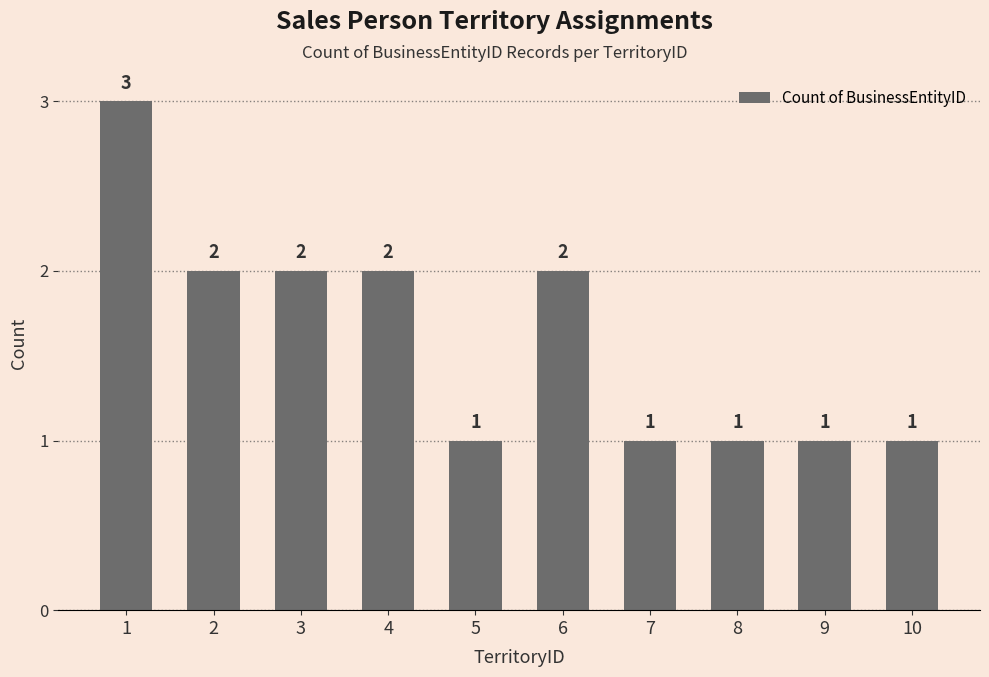

The chart shows a value of 2 at 6. True or false?

True